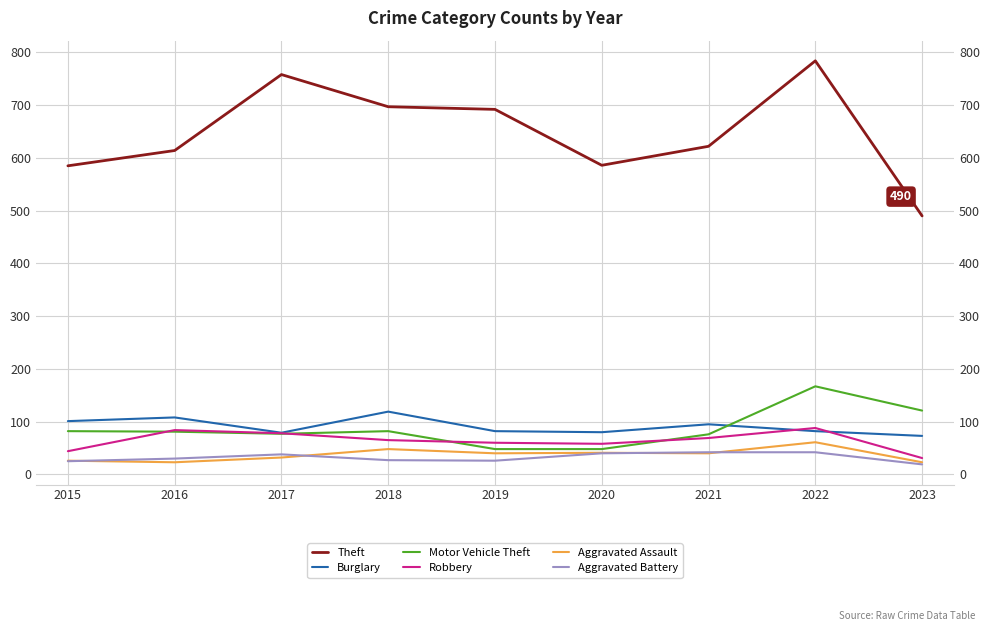

At which category does Robbery reach its first local peak?

2016